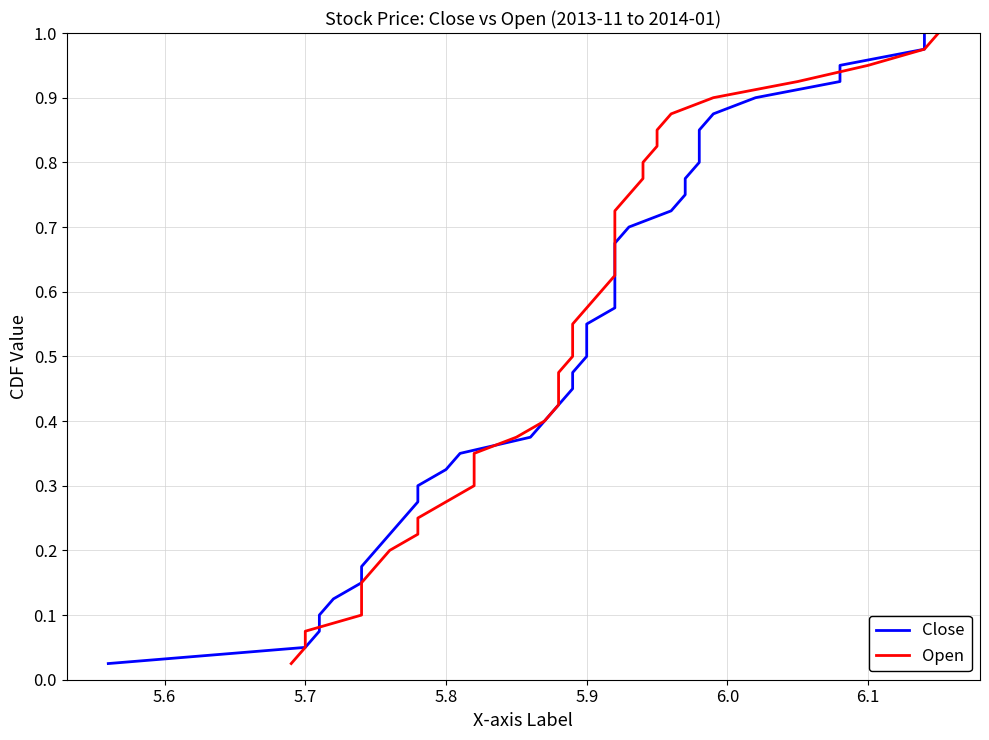

What is the average value of the Close series?

0.5